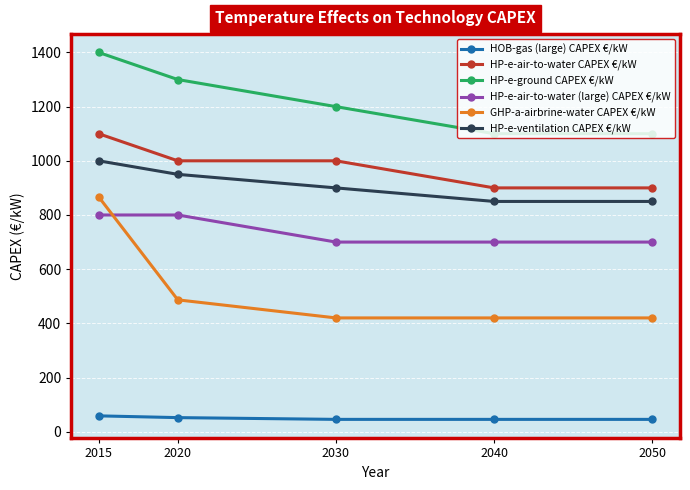

True or false: HP-e-ground CAPEX €/kW and HP-e-air-to-water (large) CAPEX €/kW cross at least once.

False